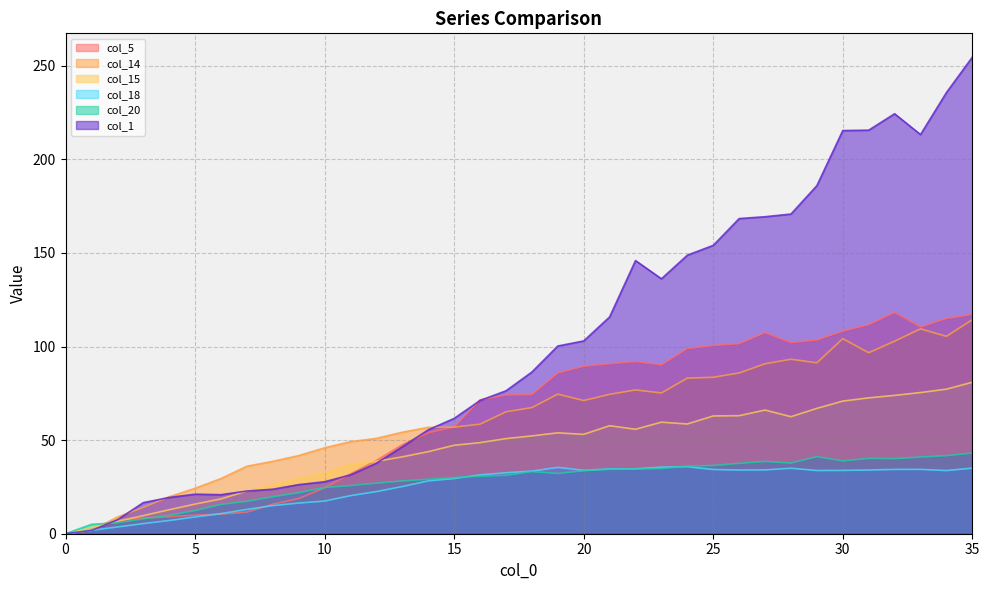

Which has a higher value, 10 or 8?

10